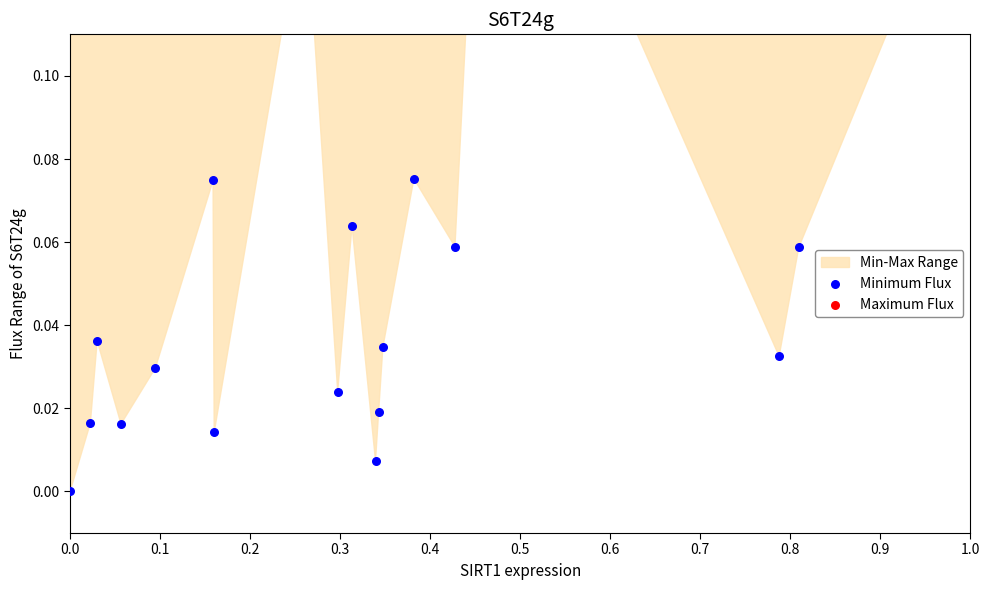

Which series reaches the minimum Y coordinate?

Minimum Flux